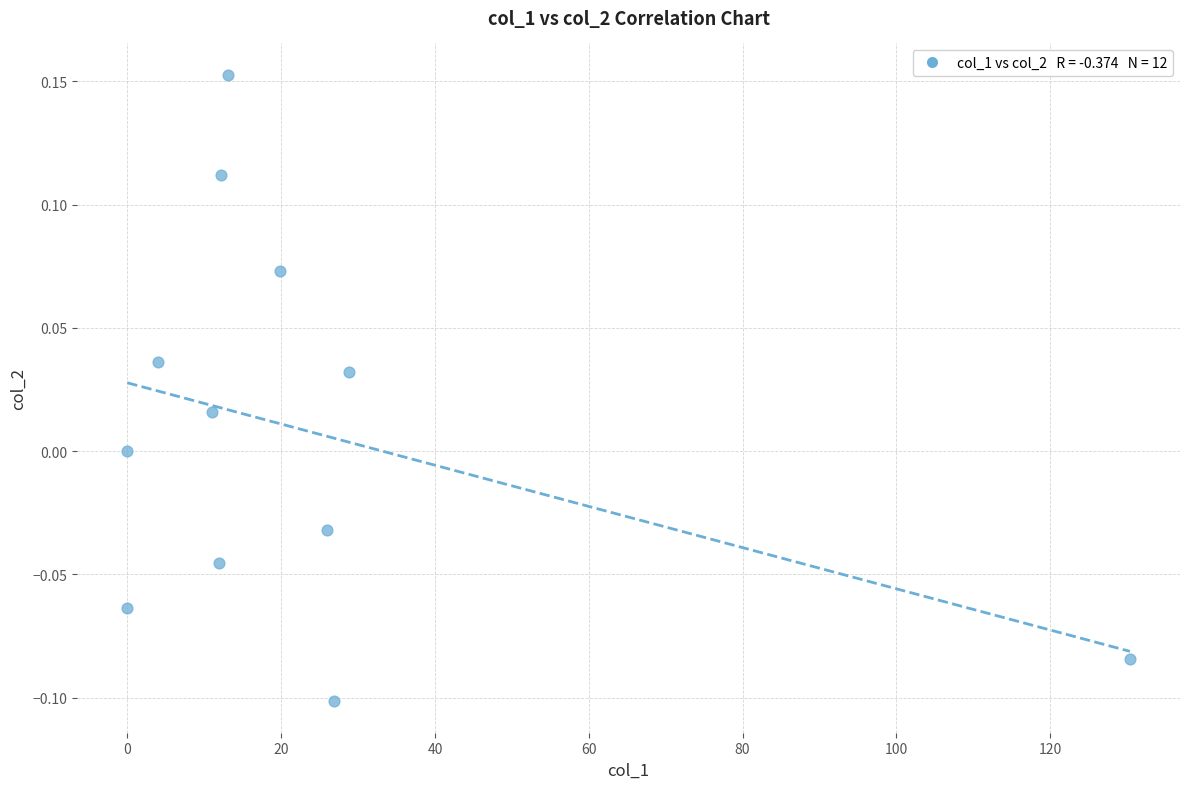

What is the range of Y values (max minus min)?

0.3